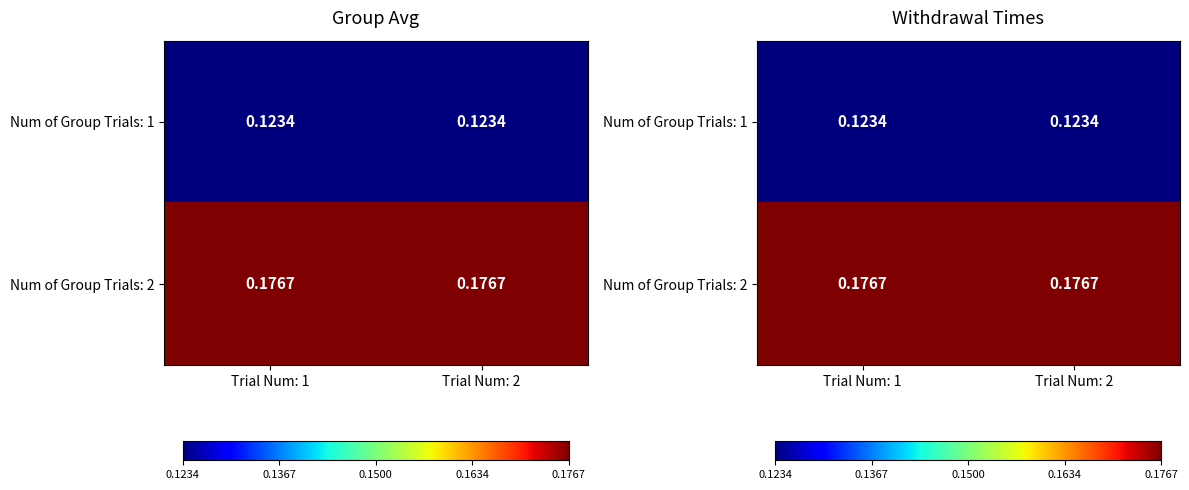

The Num of Group Trials: 2 series shows 0.2 at Trial Num: 1. True or false?

True